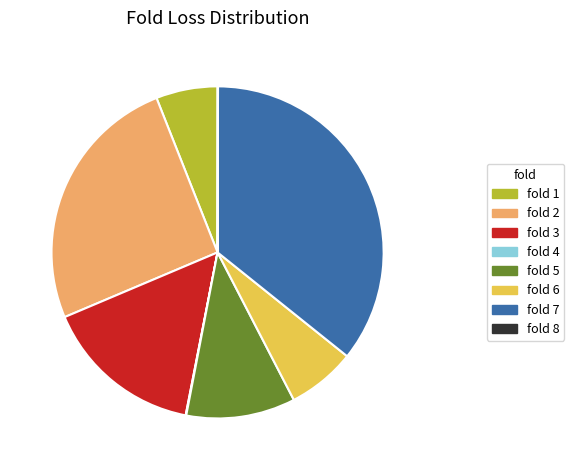

Between fold 6 and fold 5, which is larger?

fold 5